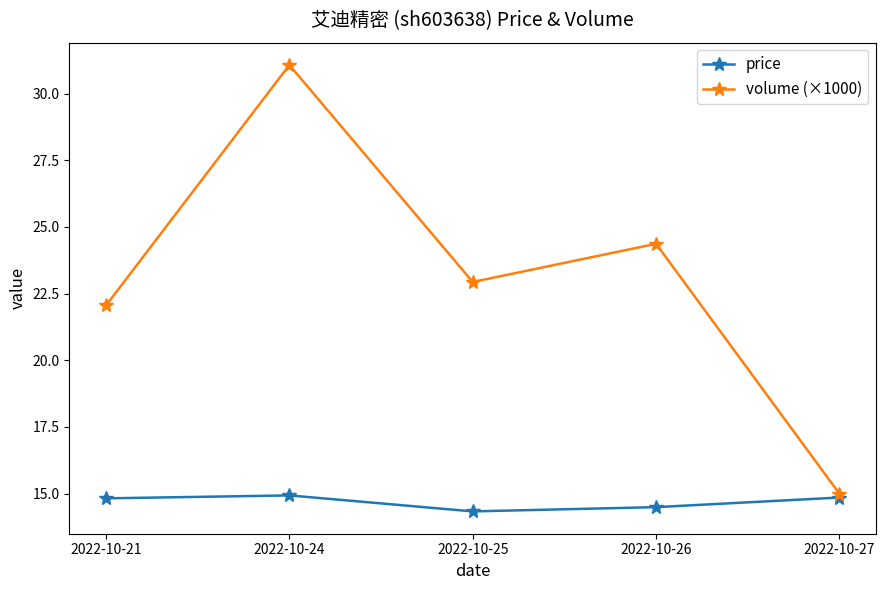

Is the value of volume (×1000) at 2022-10-21 greater than the value of price at 2022-10-25?

Yes